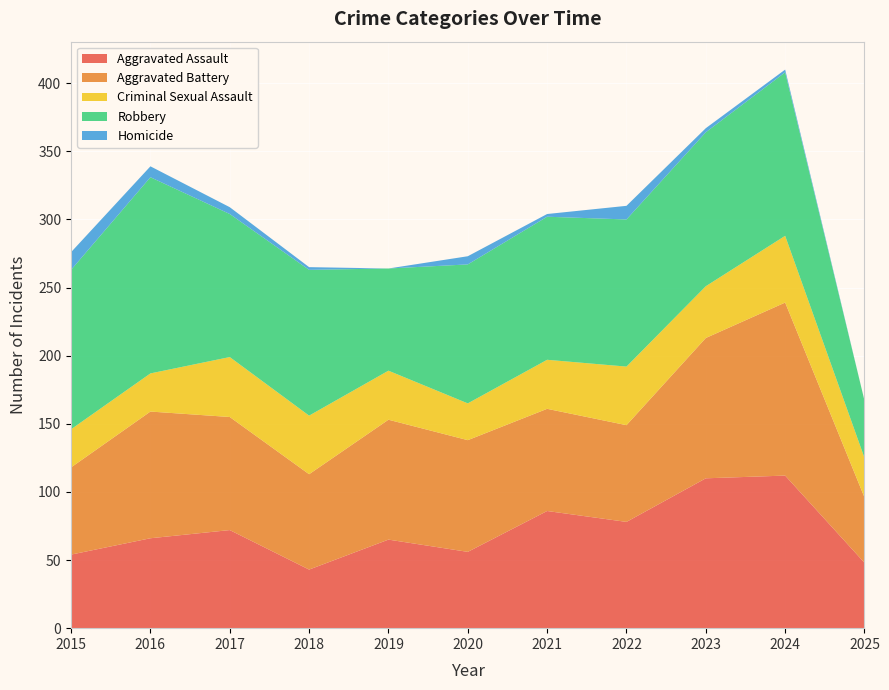

Reading left to right, transcribe all the data shown in this chart.

Aggravated Assault: 2015=54	2016=66	2017=72	2018=43	2019=65	2020=56	2021=86	2022=78	2023=110	2024=112	2025=48
Aggravated Battery: 2015=64	2016=93	2017=83	2018=70	2019=88	2020=82	2021=75	2022=71	2023=103	2024=127	2025=48
Criminal Sexual Assault: 2015=28	2016=28	2017=44	2018=43	2019=36	2020=27	2021=36	2022=43	2023=38	2024=49	2025=29
Robbery: 2015=117	2016=144	2017=105	2018=107	2019=75	2020=102	2021=105	2022=108	2023=113	2024=120	2025=42
Homicide: 2015=13	2016=8	2017=5	2018=2	2019=0	2020=6	2021=2	2022=10	2023=3	2024=2	2025=0